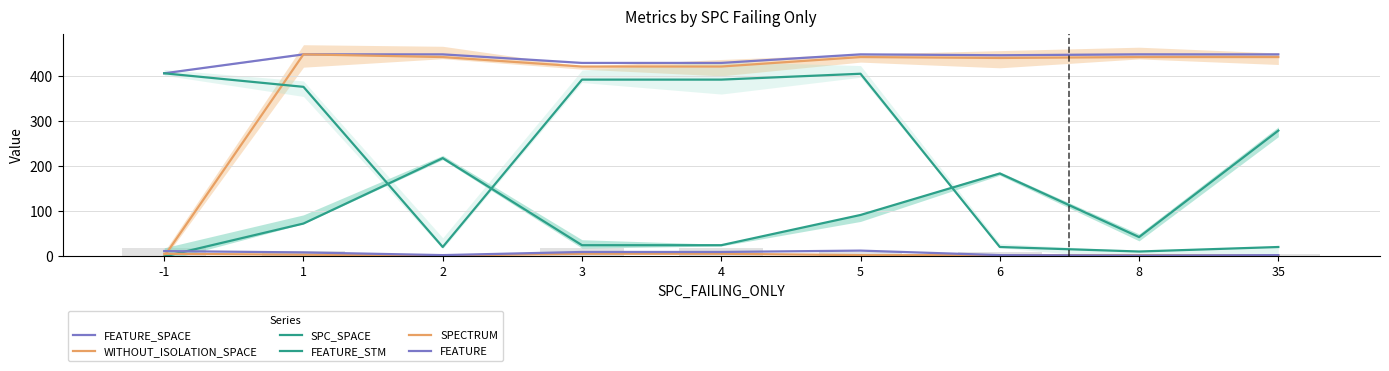

Reading left to right, what are all the values shown in this chart?

FEATURE_SPACE: 406	448	448	429	429	448	446	448	448
WITHOUT_ISOLATION_SPACE: 0	448	442	421	421	442	440	442	442
SPC_SPACE: 0	73	218	25	25	92	184	43	279
FEATURE_STM: 406	376	21	392	392	405	21	11	21
SPECTRUM: 6	4	2	6	6	3	3	3	2
FEATURE: 12	9	3	10	10	13	3	2	3